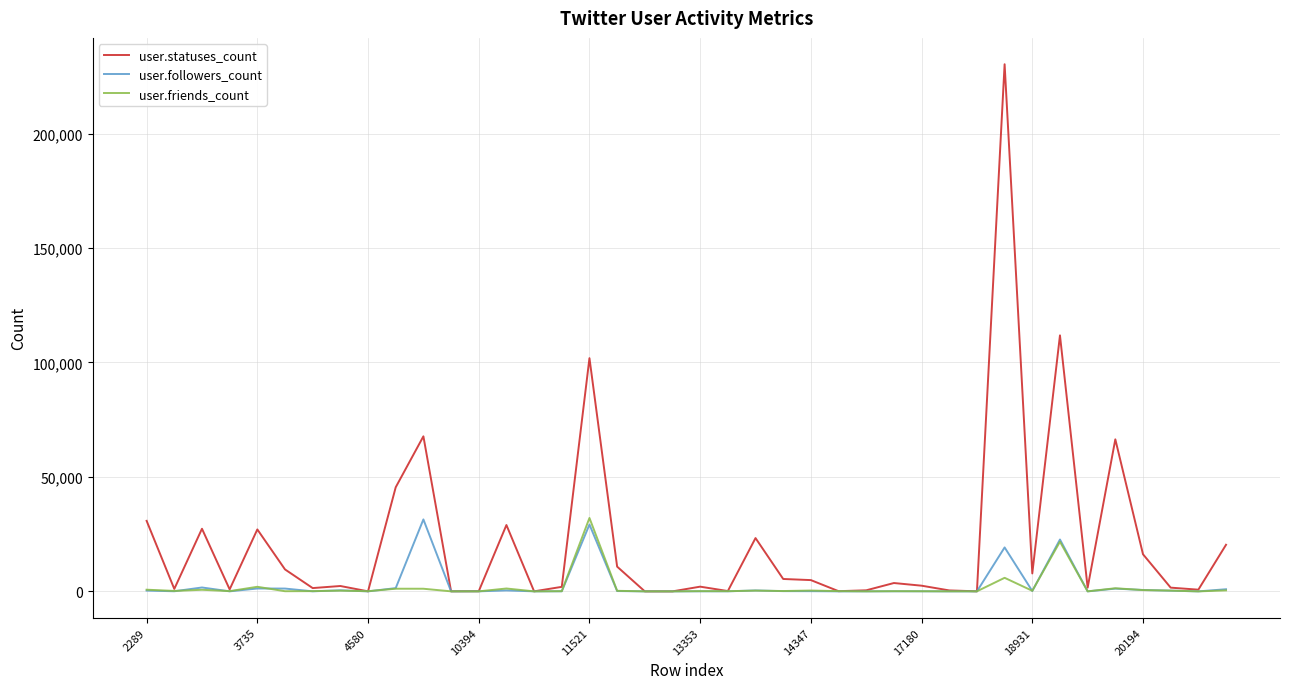

True or false: user.friends_count and user.followers_count intersect in this chart.

True